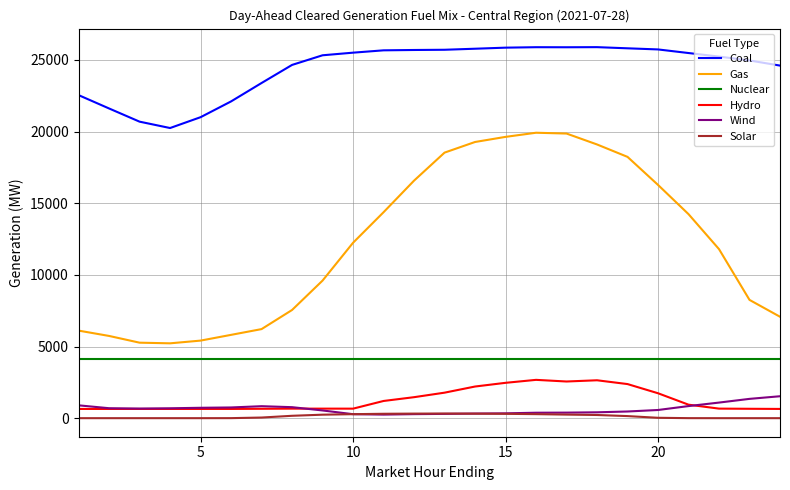

What is the maximum value for Coal?

25890.8